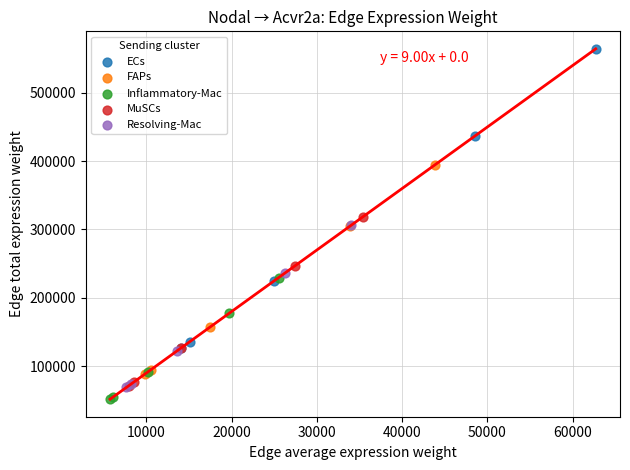

Which series reaches the maximum Y coordinate?

ECs